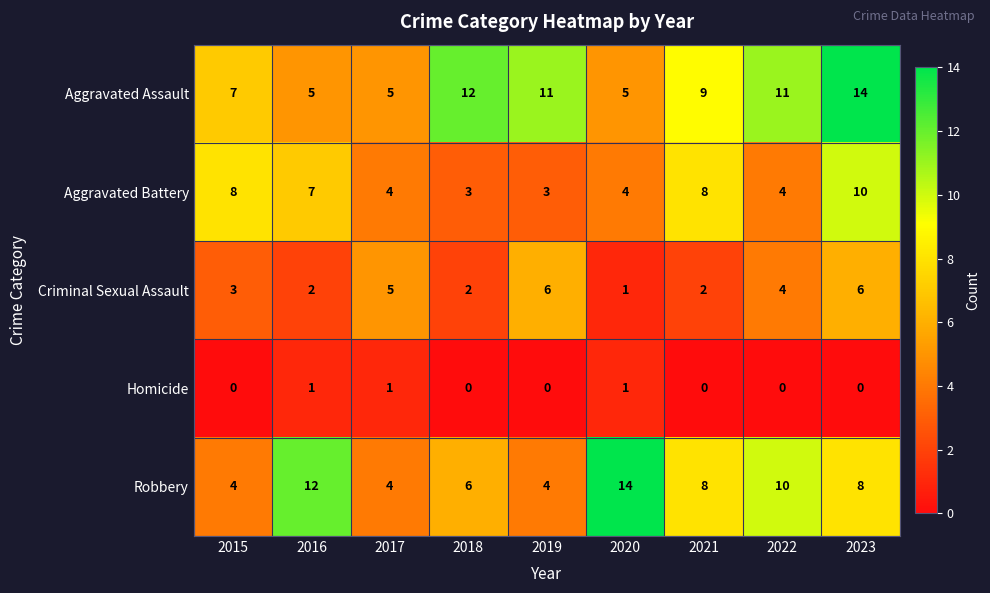

Rank the series at 2019 from highest to lowest value.

Aggravated Assault, Criminal Sexual Assault, Robbery, Aggravated Battery, Homicide